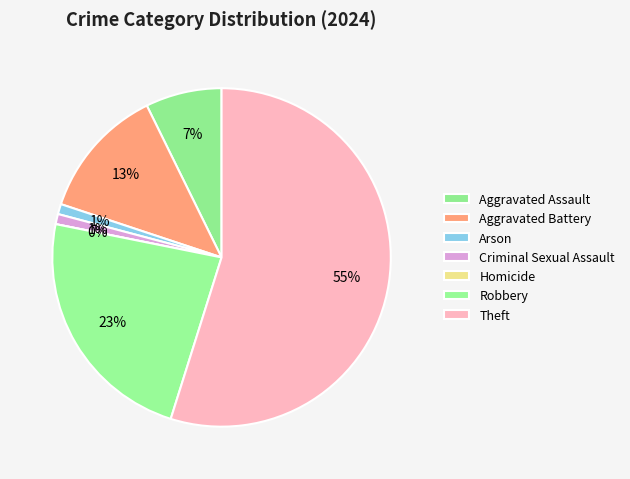

What is the largest slice in the pie chart?

Theft